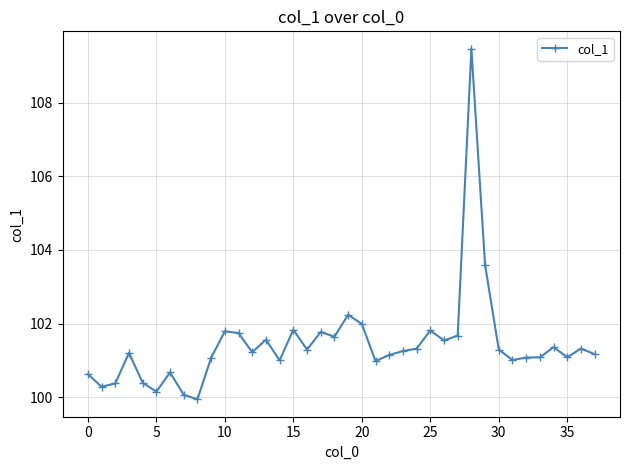

True or false: the data has more than 2 interior local peaks.

True